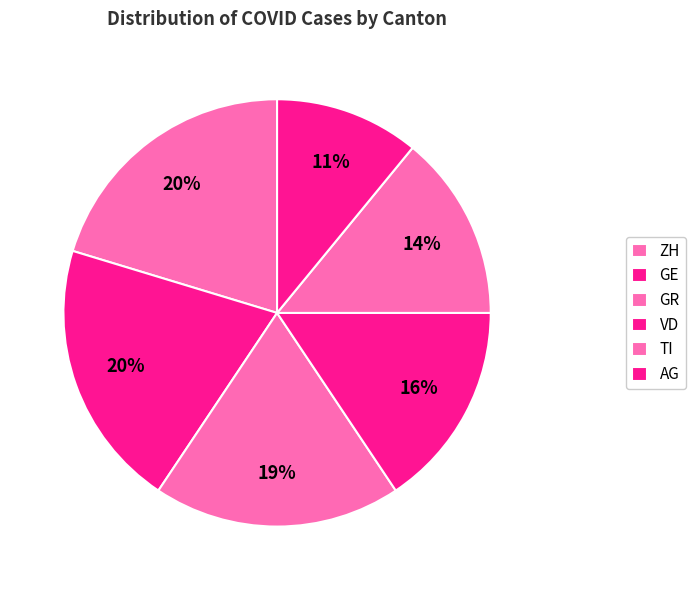

Count the number of slices in the pie.

6